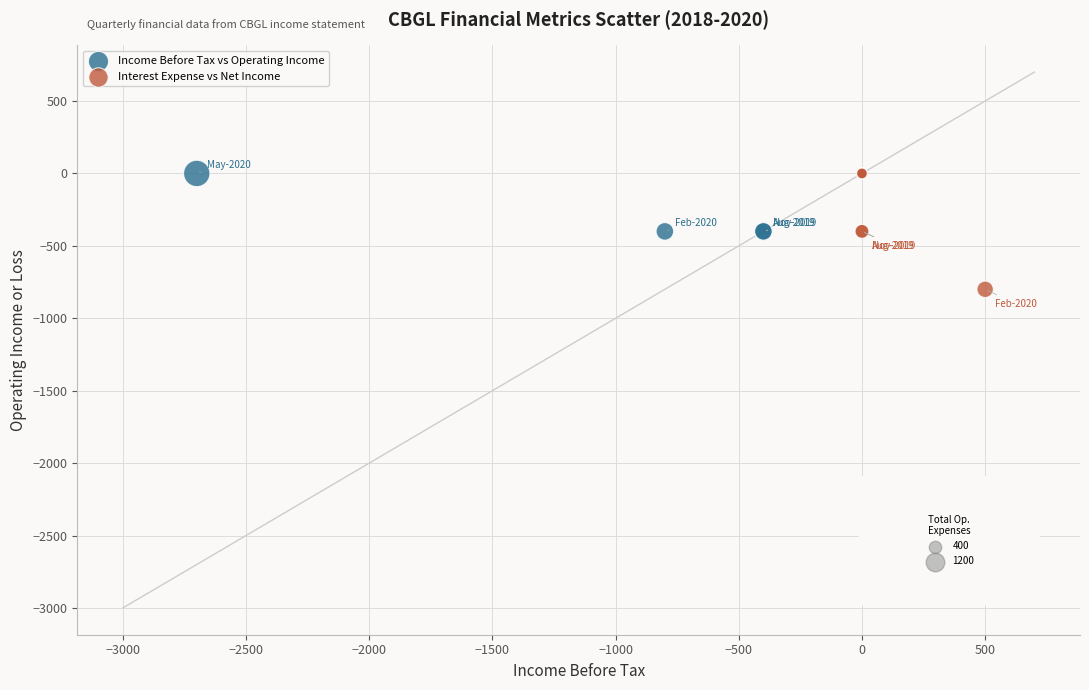

Which series has the widest spread of Y values?

Interest Expense vs Net Income